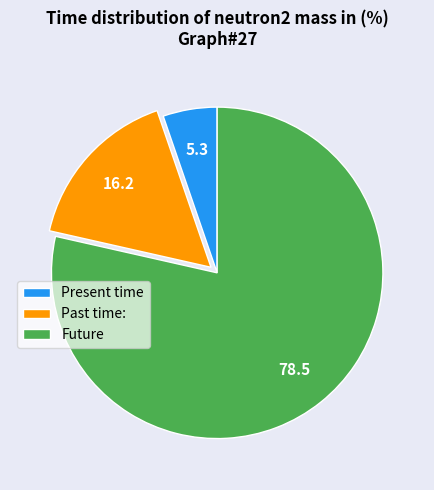

Does any single category account for the majority?

Yes